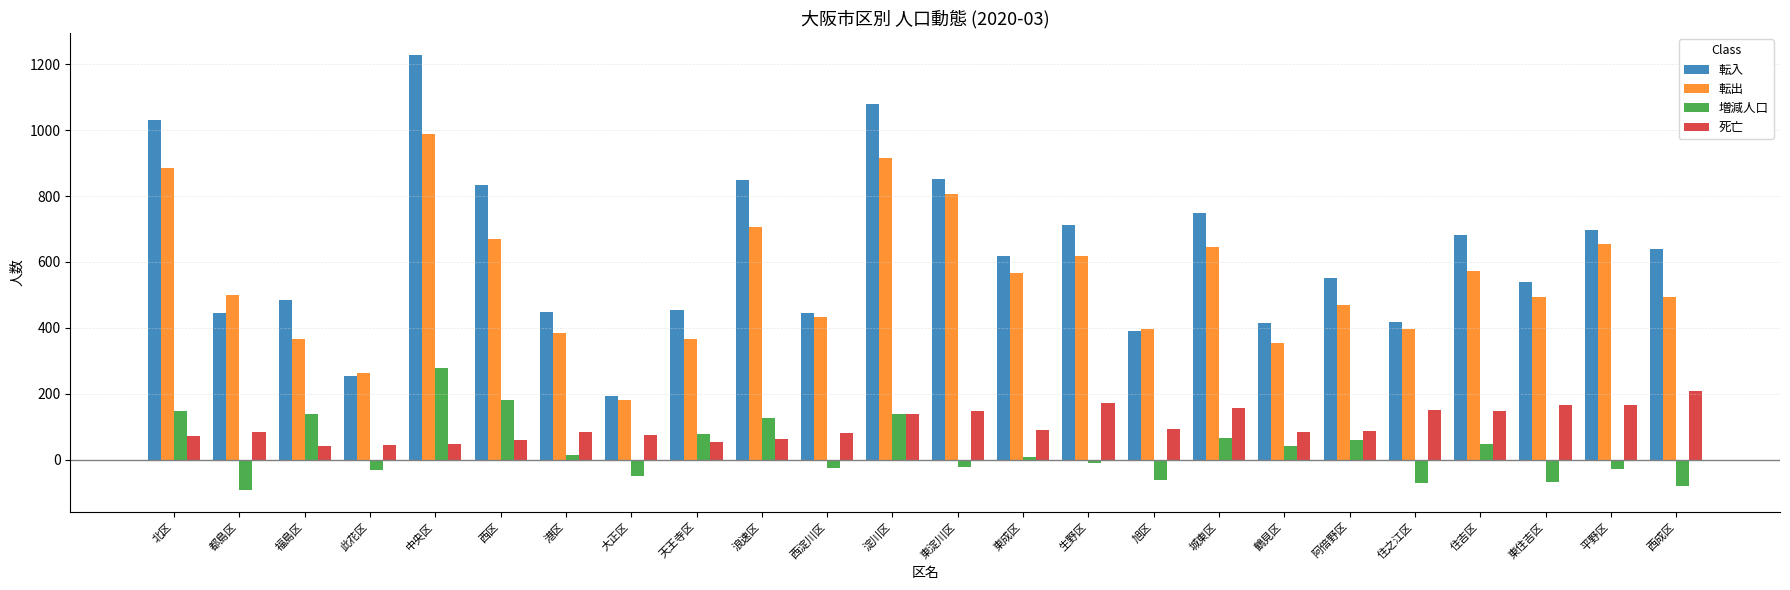

How many negative values does the 増減人口 series have?

11